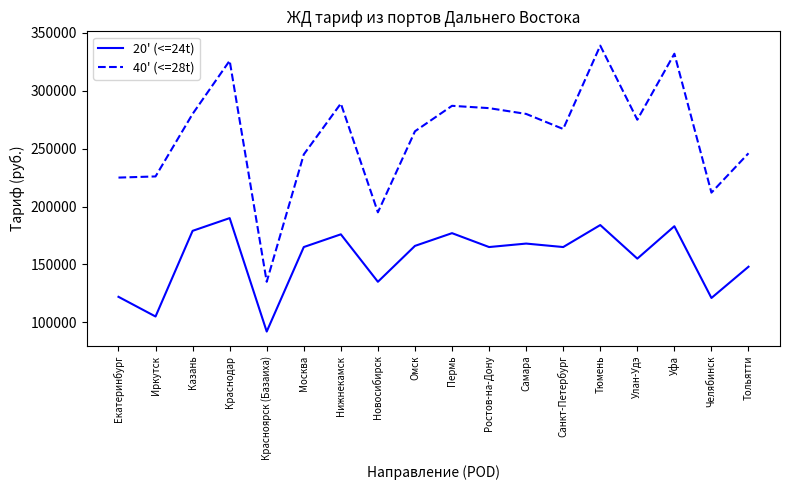

What is the smallest value displayed?

92000